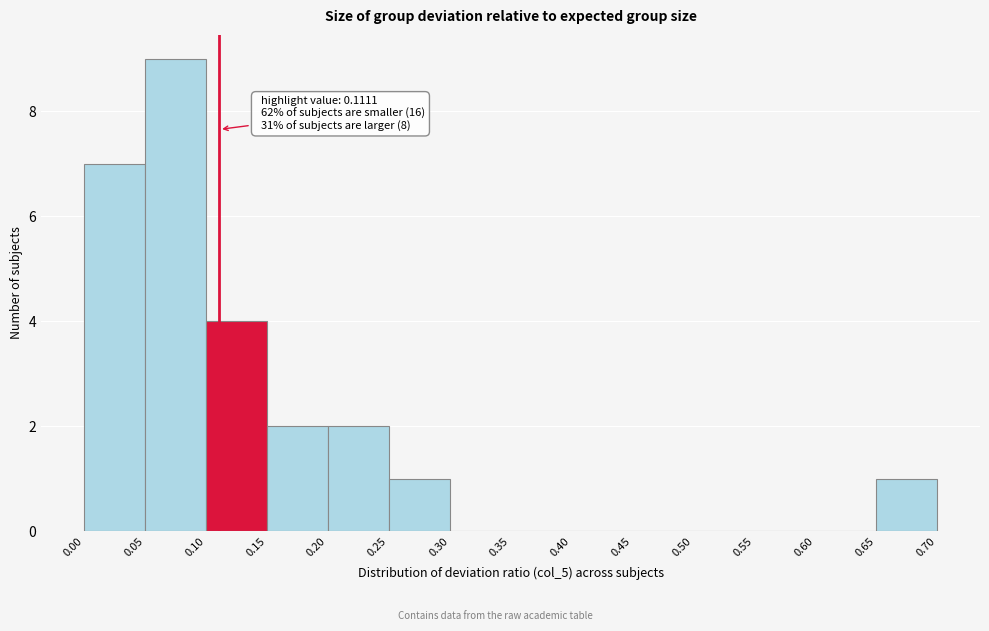

Over which range of the x-axis is the bar tallest?

0.05 to 0.10